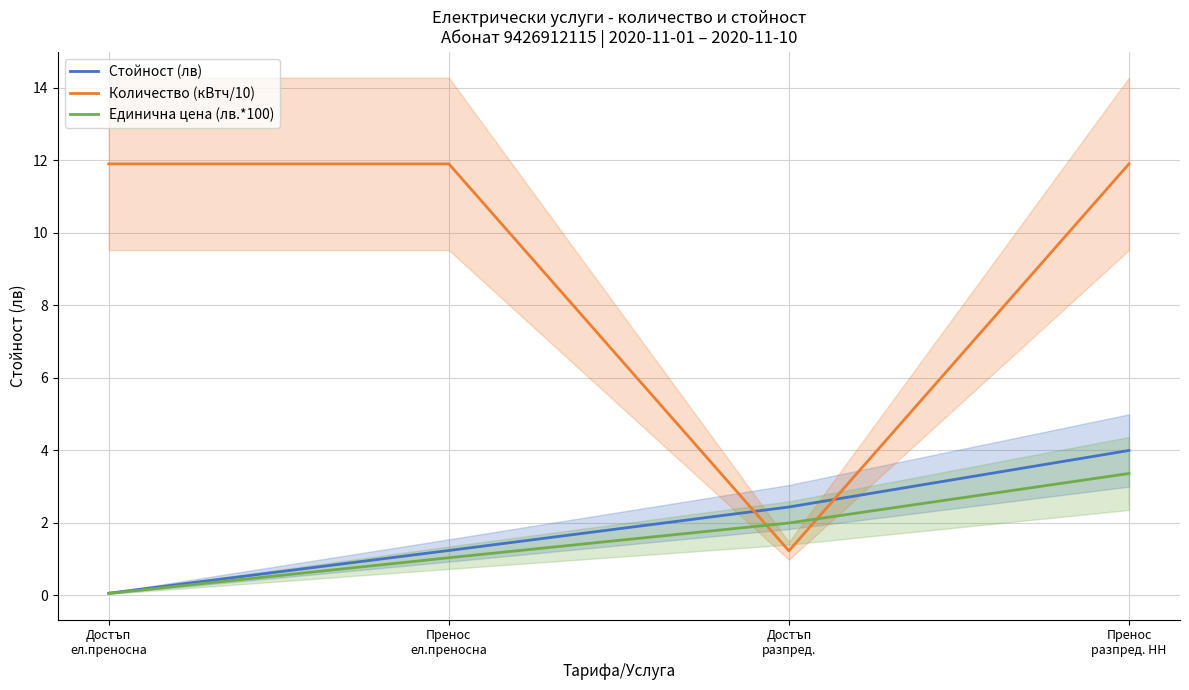

How many data points does each series have?

4